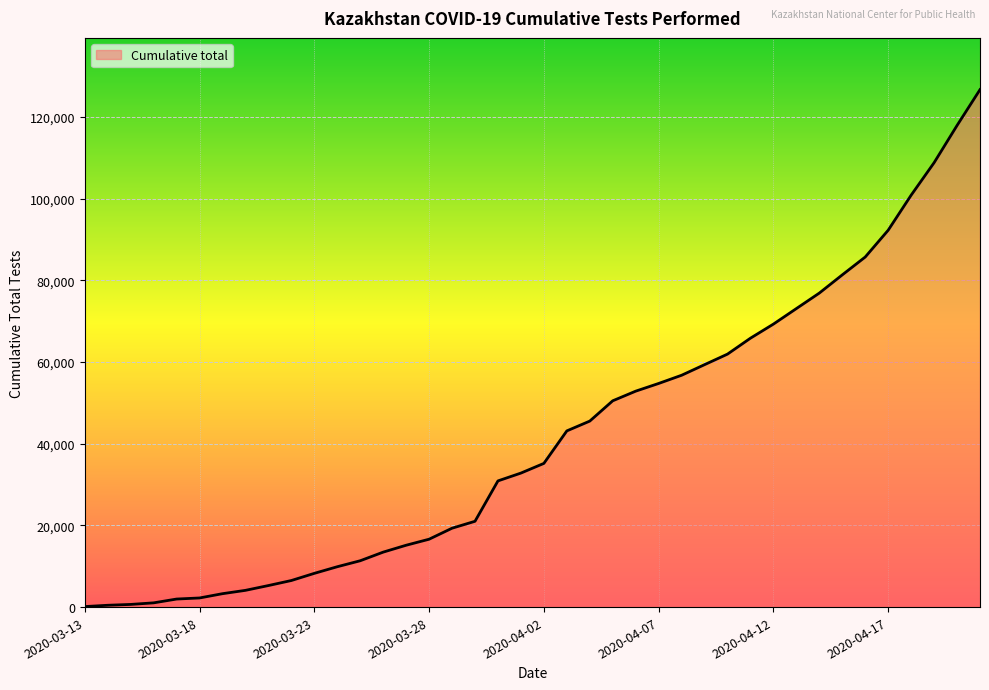

What is the smallest value displayed?

126